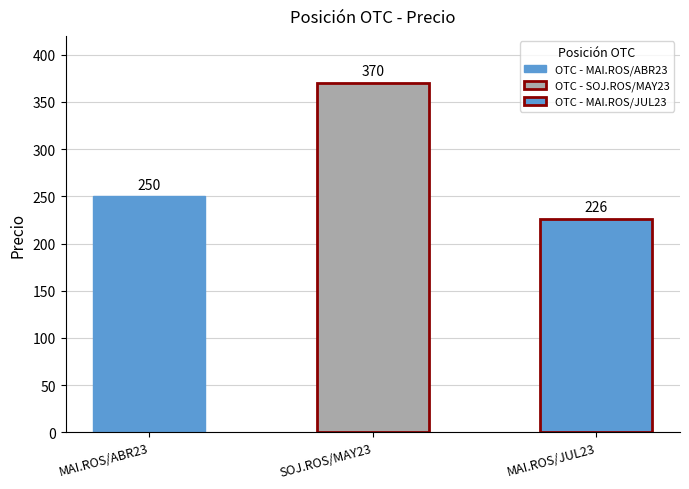

What is the value of the 3rd bar from the left?

226